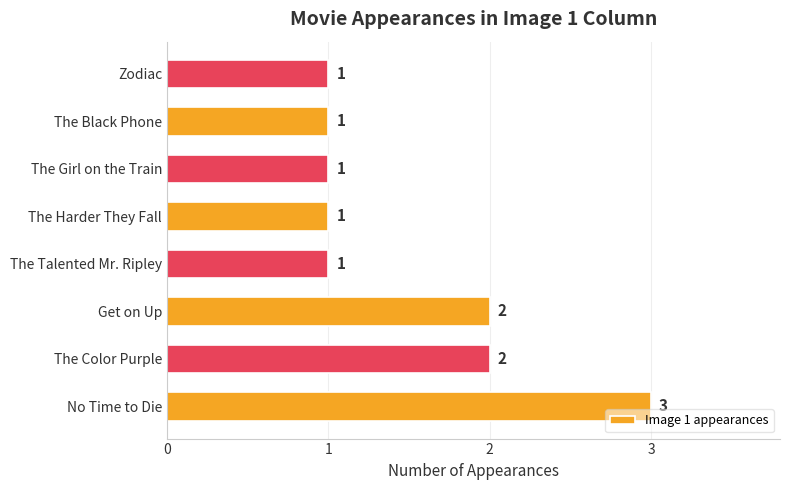

What is the difference between the second highest and second lowest values?

1